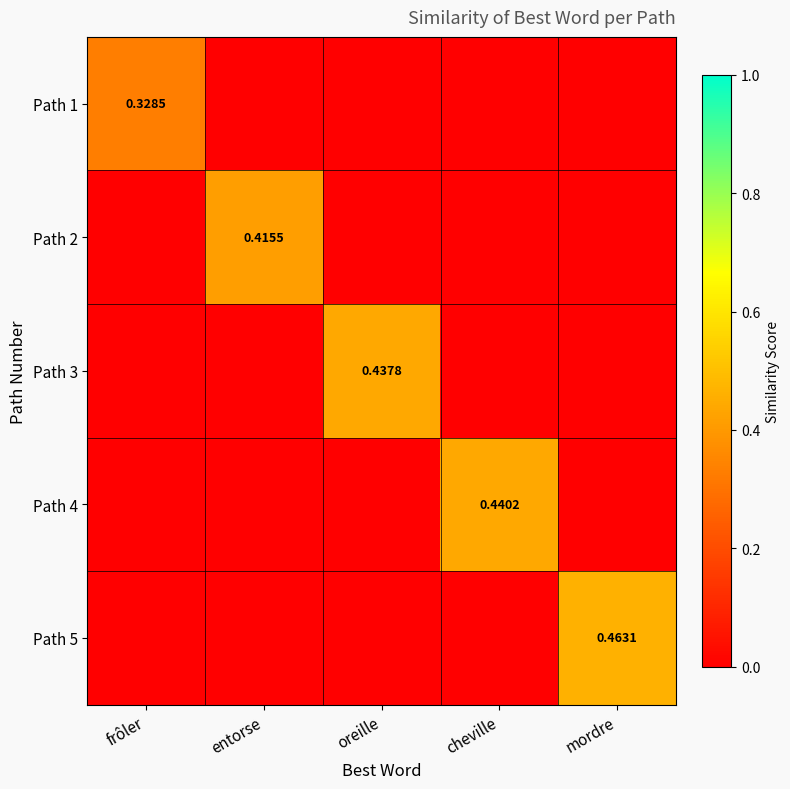

At which category is the sum across all series the highest?

mordre